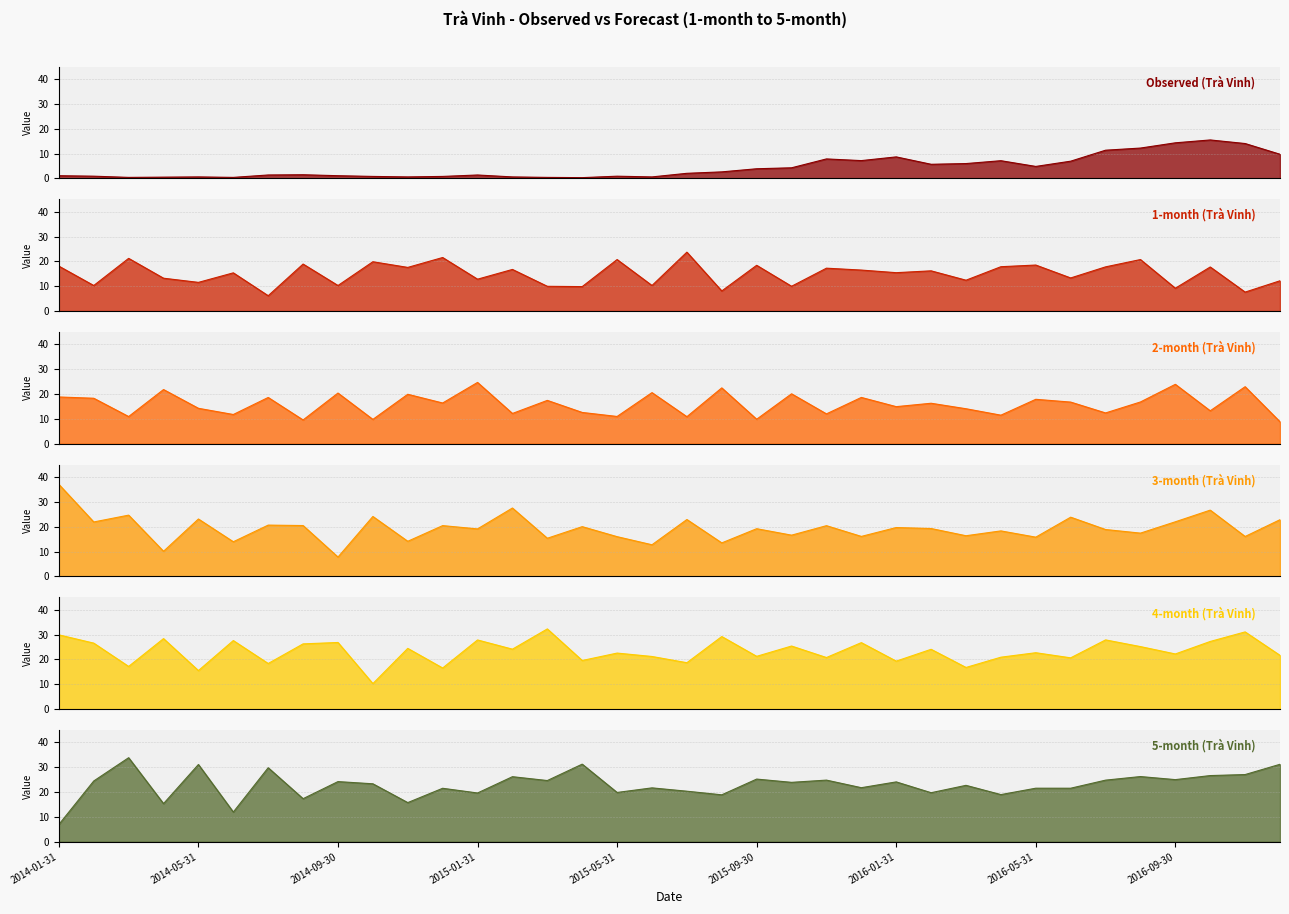

Which series changed the most between 2015-01-31 and 2016-09-30?

Observed_line